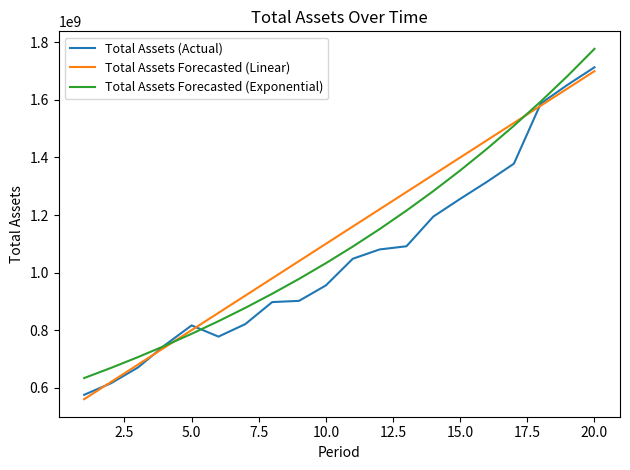

Which series has the largest range (max minus min)?

Total Assets Forecasted (Exponential)